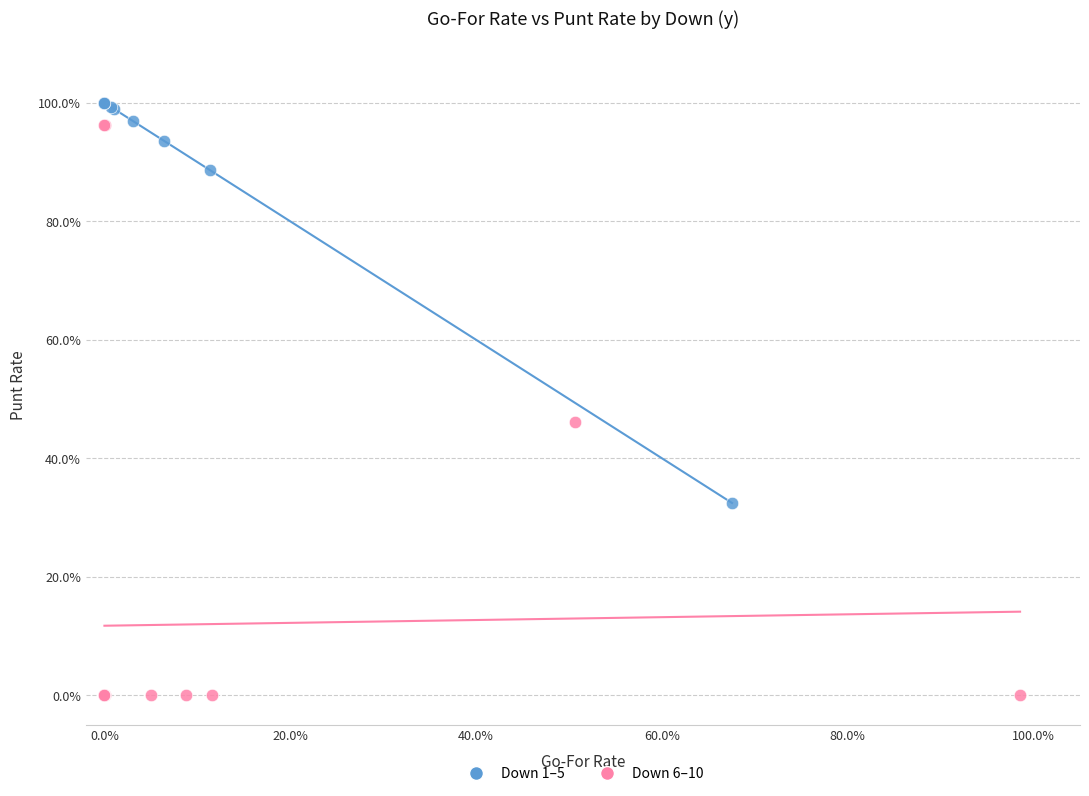

What are all the series names shown in the legend?

Down 1–5, Down 6–10